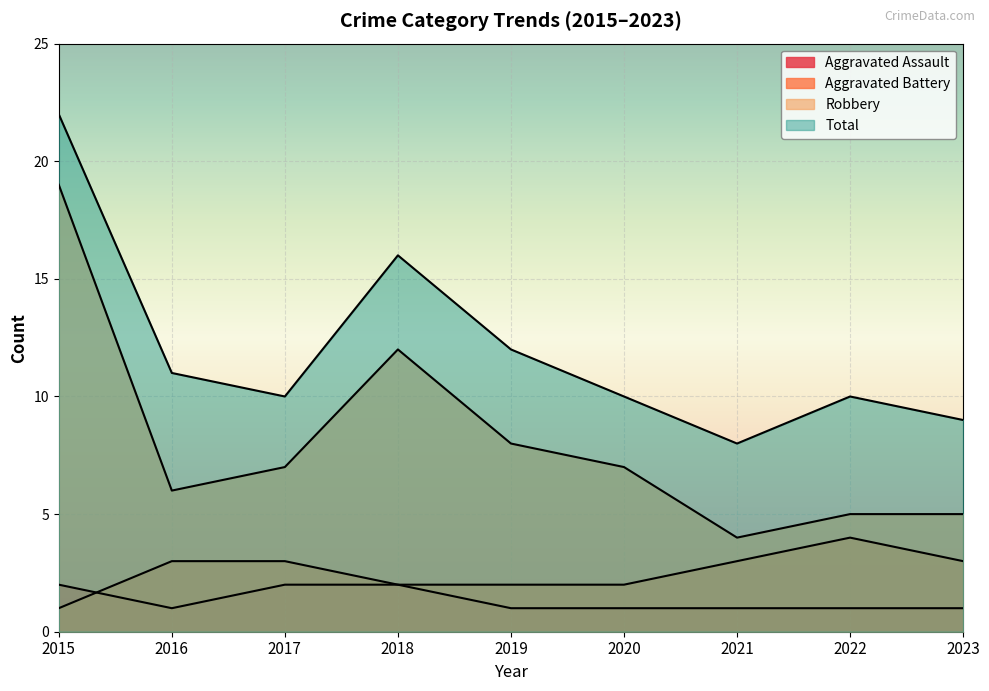

What is the sum of all Robbery values?

73